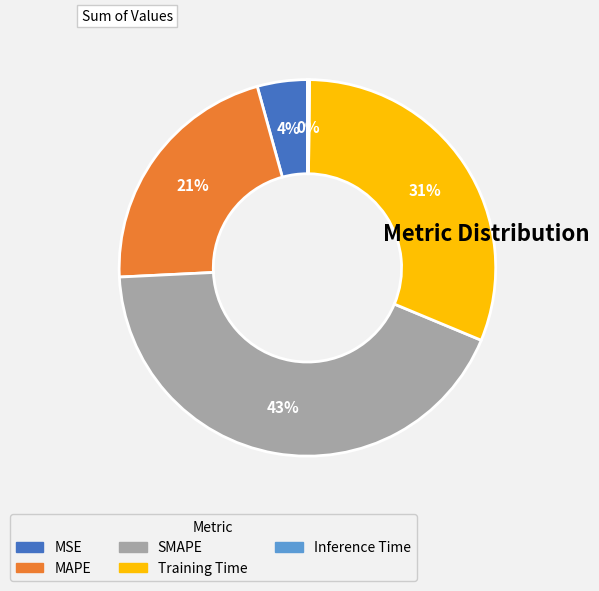

Combined, do MSE and Training Time account for over 50%?

No